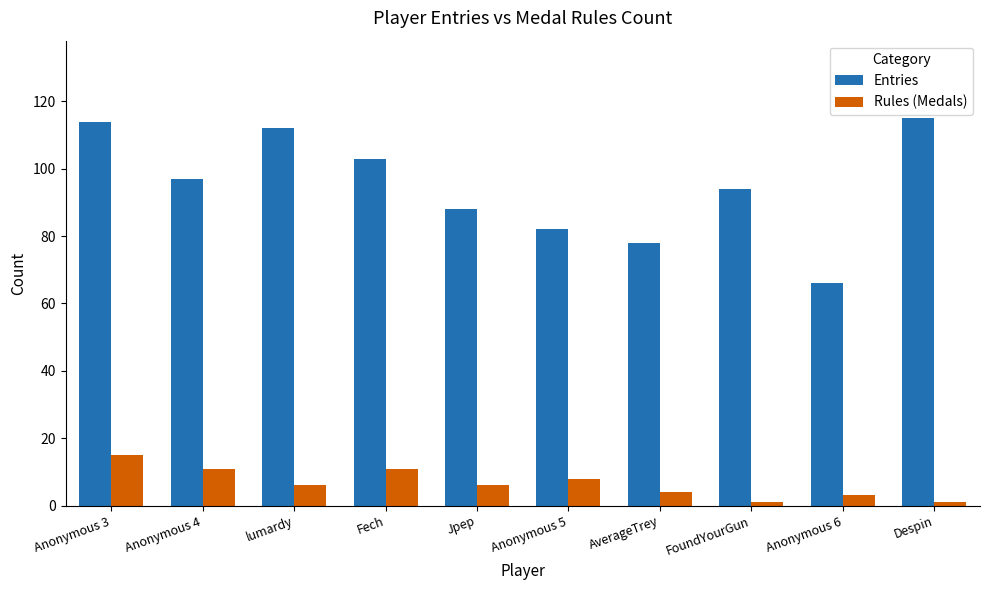

Reading left to right, list all the values displayed in this chart.

Entries: 114	97	112	103	88	82	78	94	66	115
Rules (Medals): 15	11	6	11	6	8	4	1	3	1